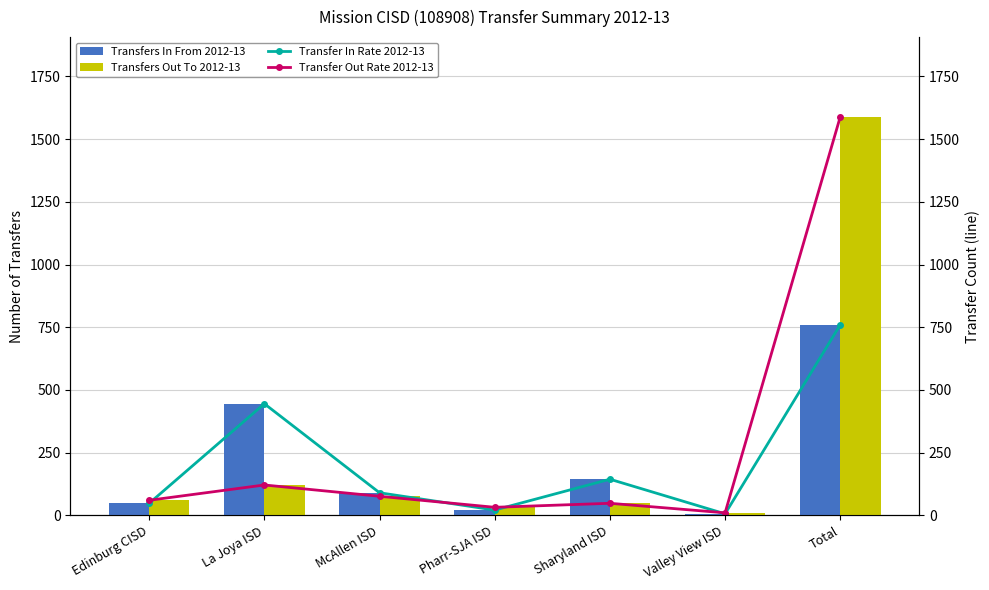

Is the value of Transfer Out Rate 2012-13 at La Joya ISD greater than the value of Transfer In Rate 2012-13 at Sharyland ISD?

No